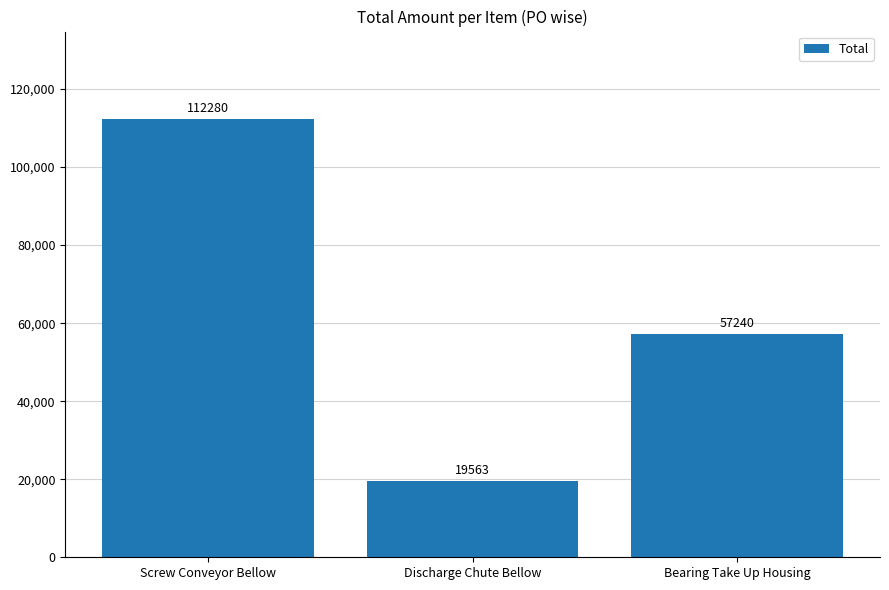

Reading right to left, what are all the values shown in this chart?

57240	19563	112280